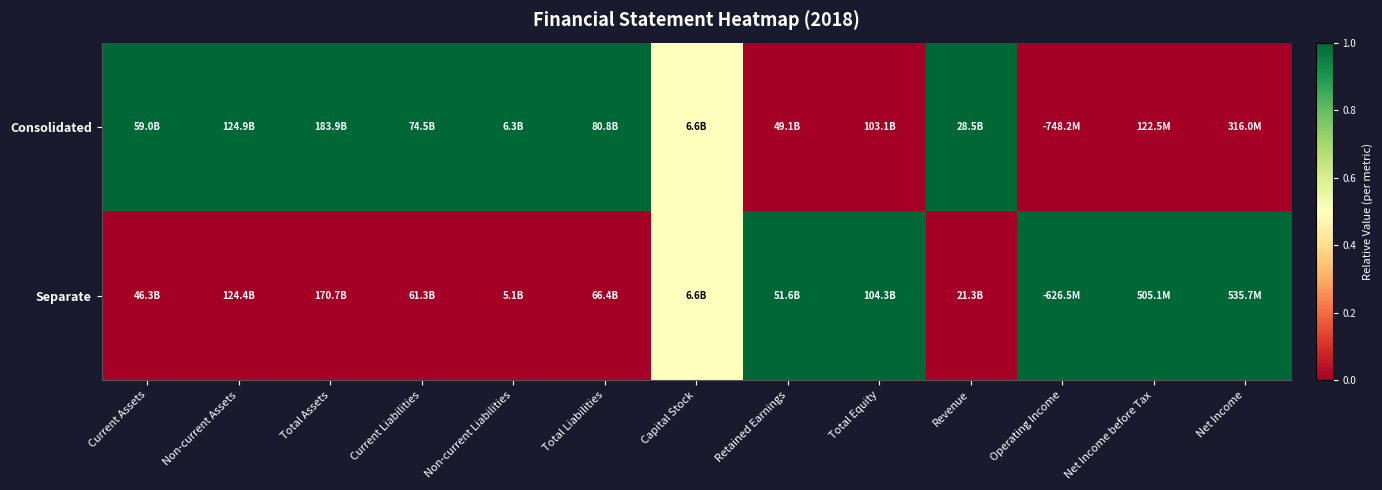

Which series has the largest total across all categories?

Consolidated